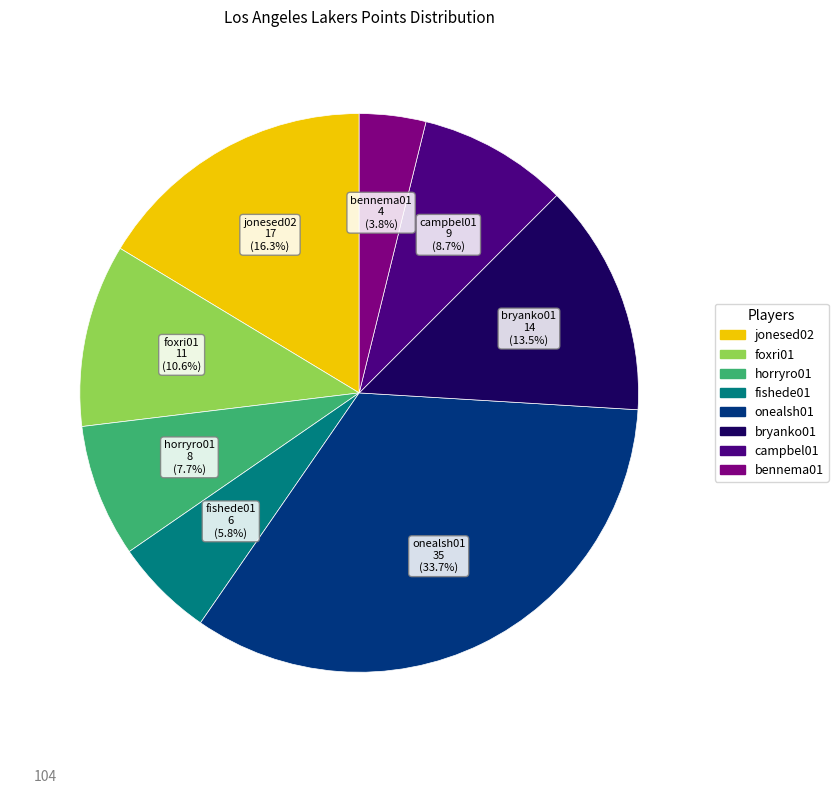

Is there a majority slice in this chart?

No